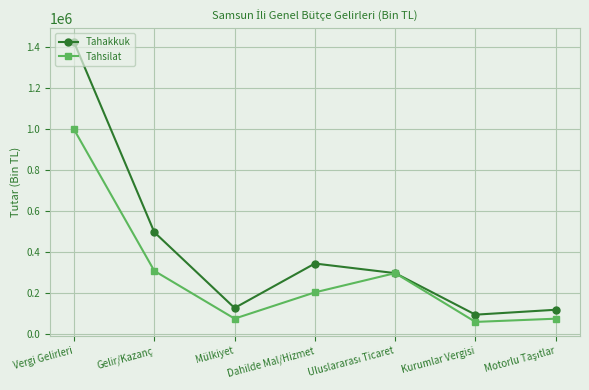

In Tahsilat, how many points are lower than both neighbors (excluding endpoints)?

2